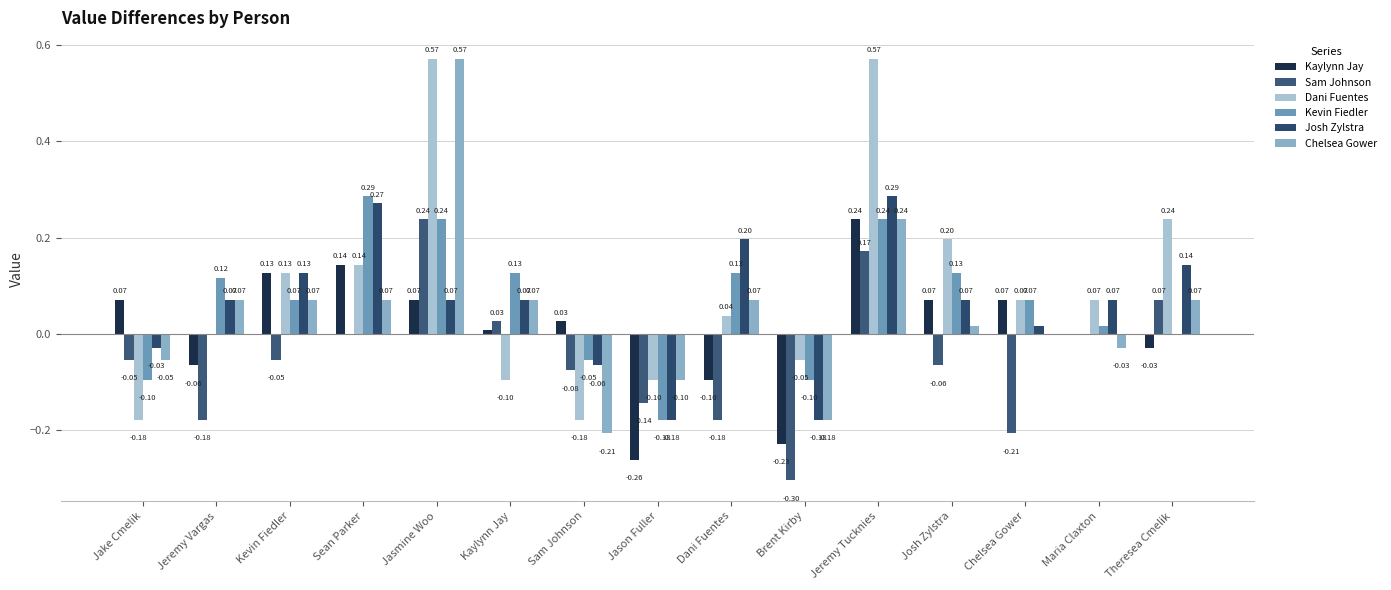

What is the spread (max minus min) of values at Jake Cmelik?

0.2